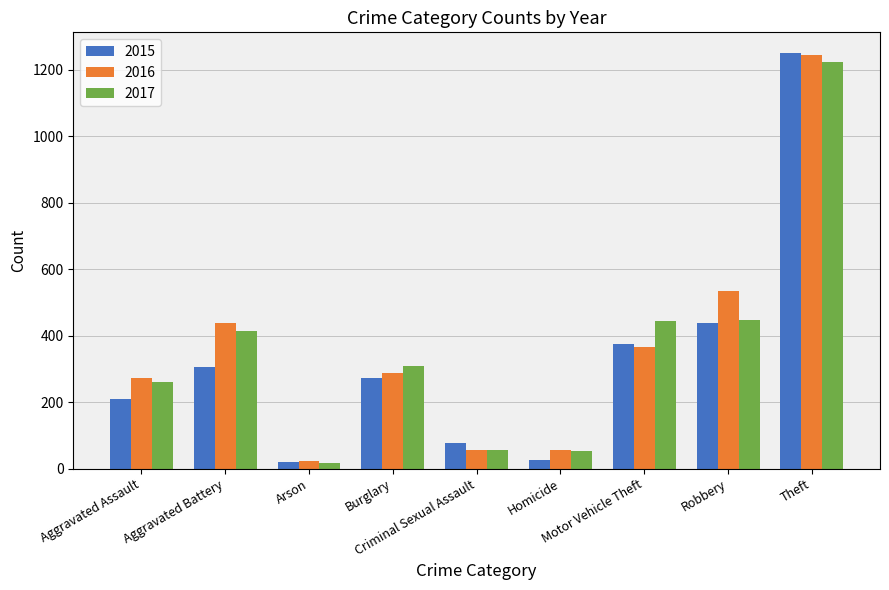

What is the average value of the 2016 series?

364